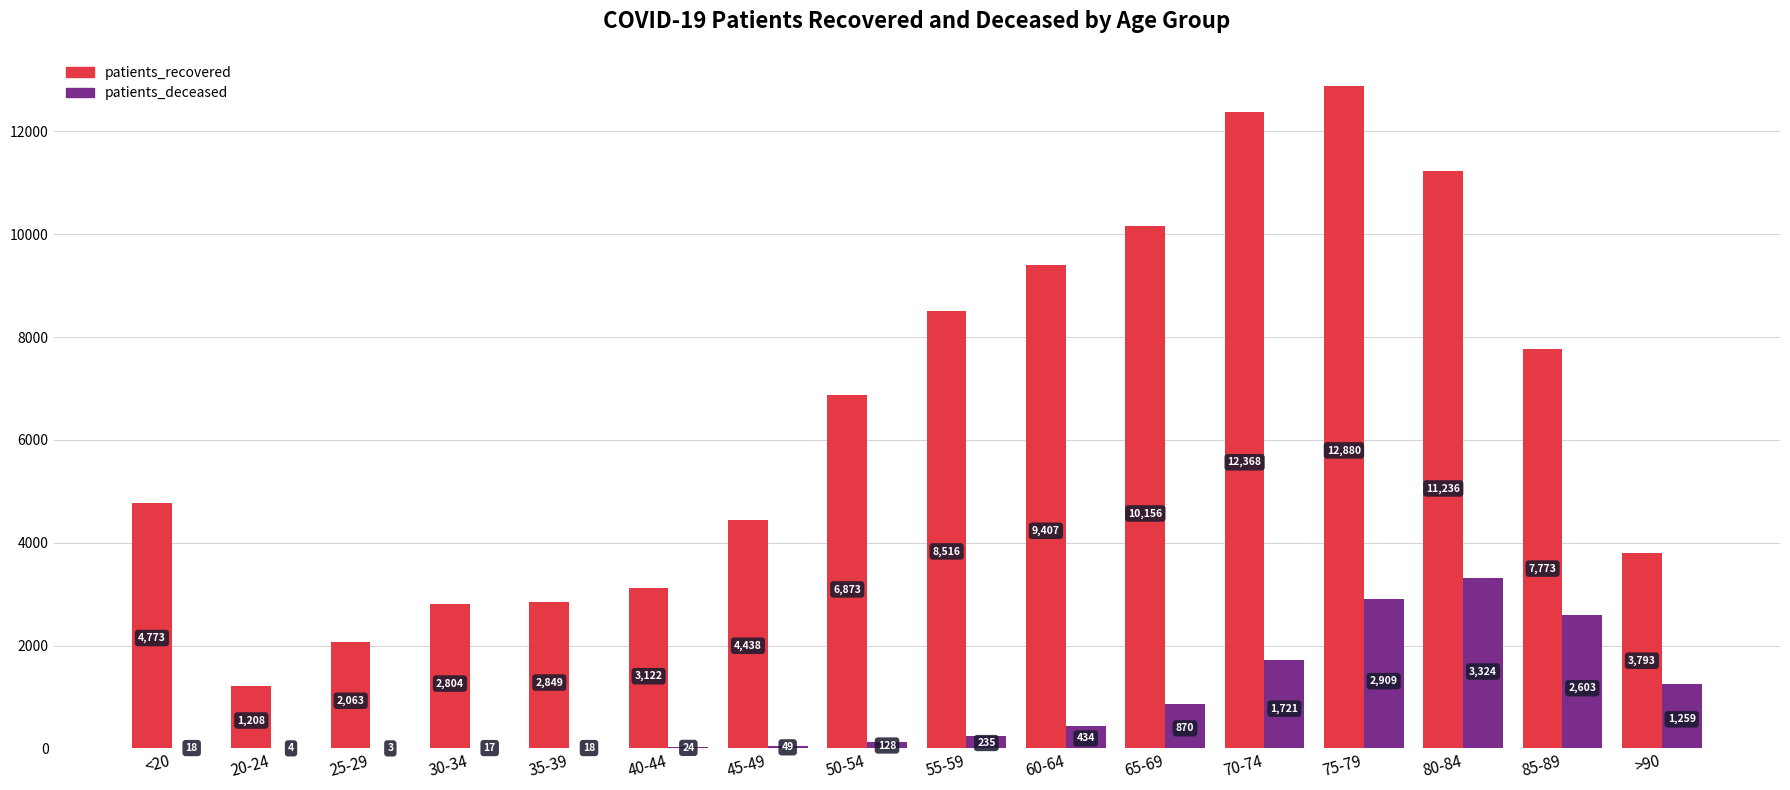

Is the value of patients_recovered at 40-44 greater than the value of patients_deceased at 25-29?

Yes